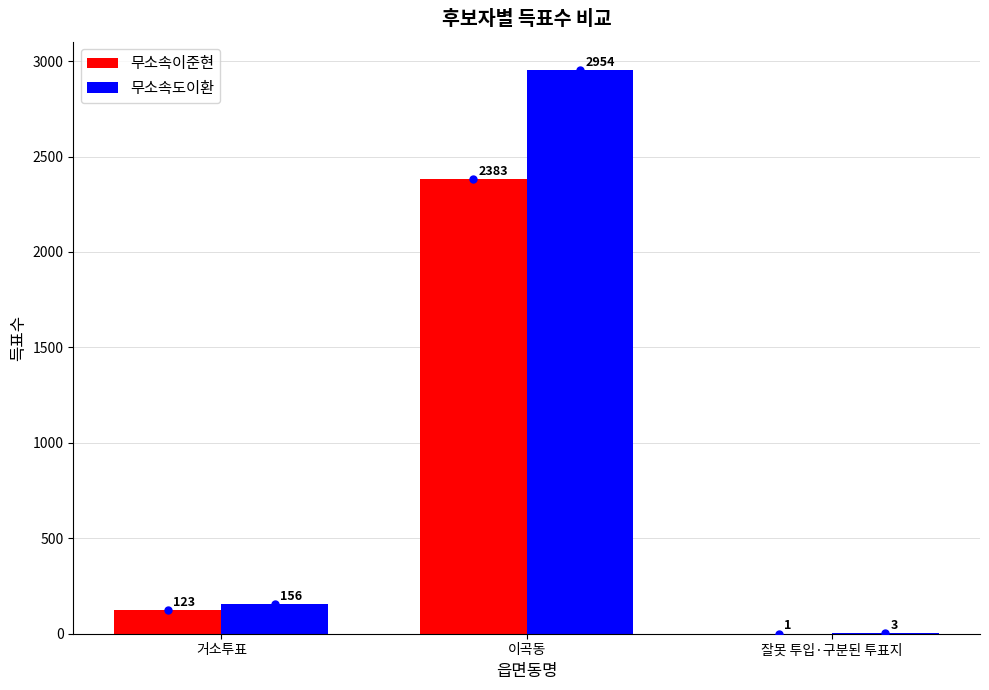

What is the greatest value displayed?

2954